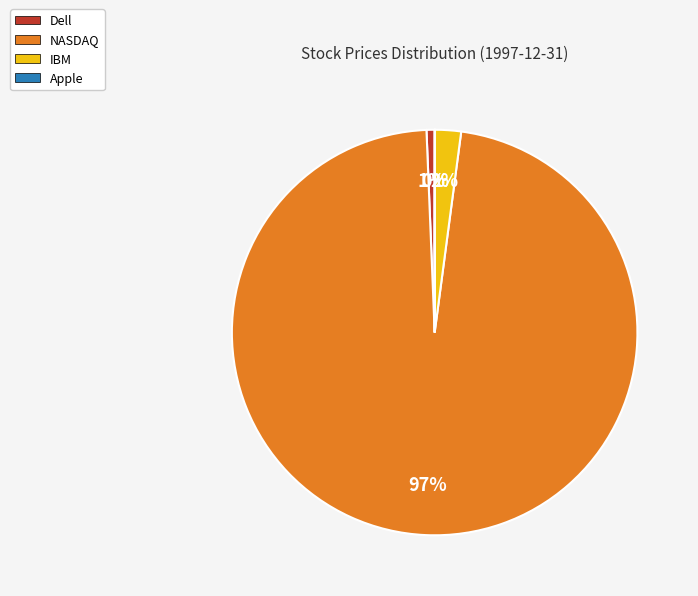

The Dell slice represents 1% of the pie. True or false?

True